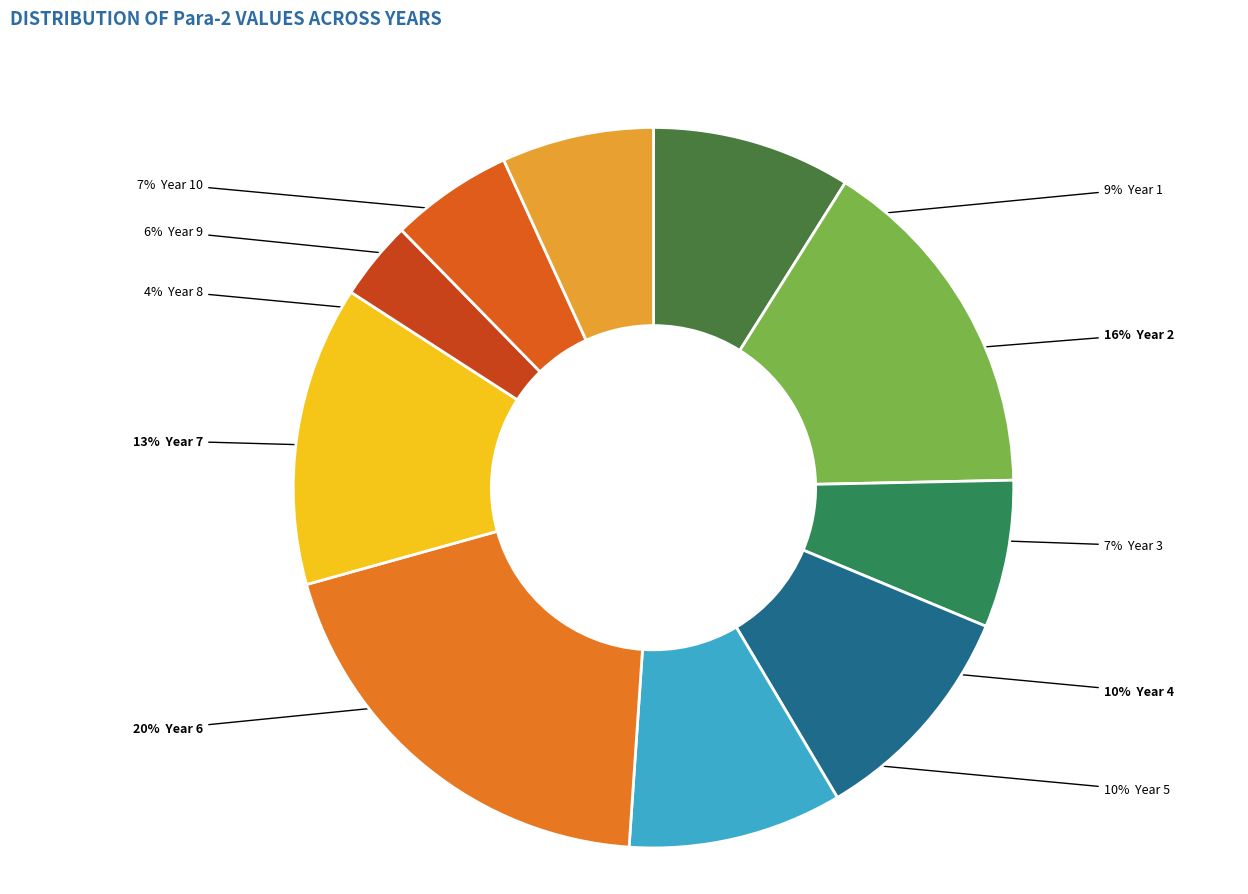

Count the number of slices in the pie.

10